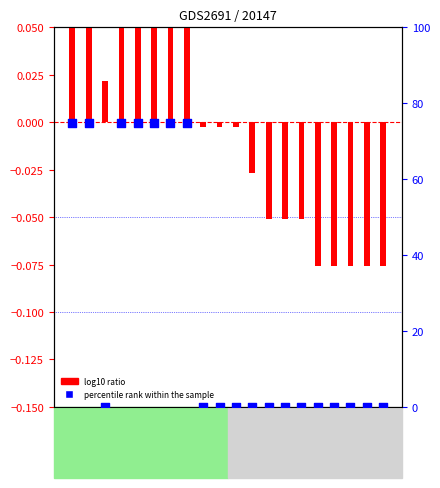

At how many categories does at least one series exceed 58?

7